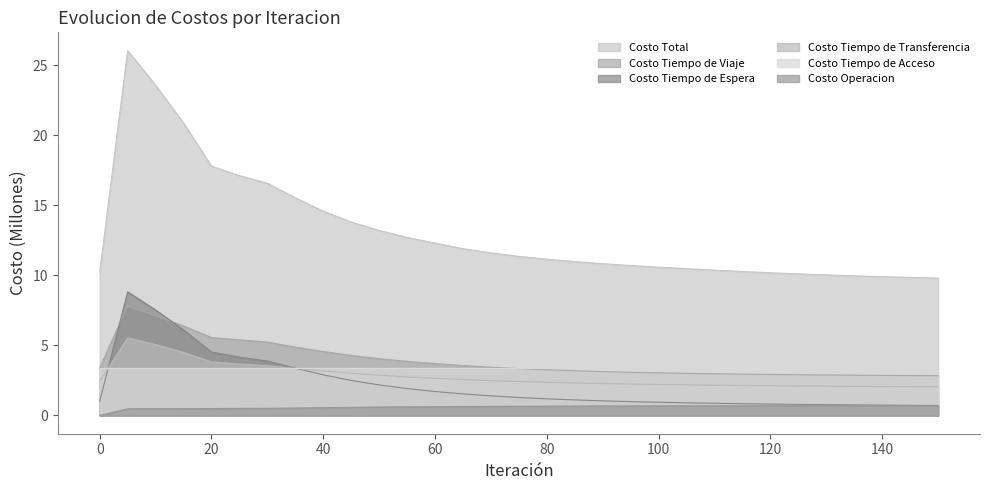

How many interior local peaks does the Costo Tiempo de Viaje series have?

1